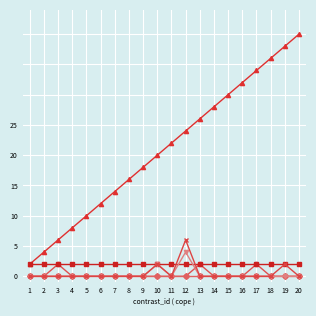

Is it true that 02_hippocampus equals 0 at 2?

True